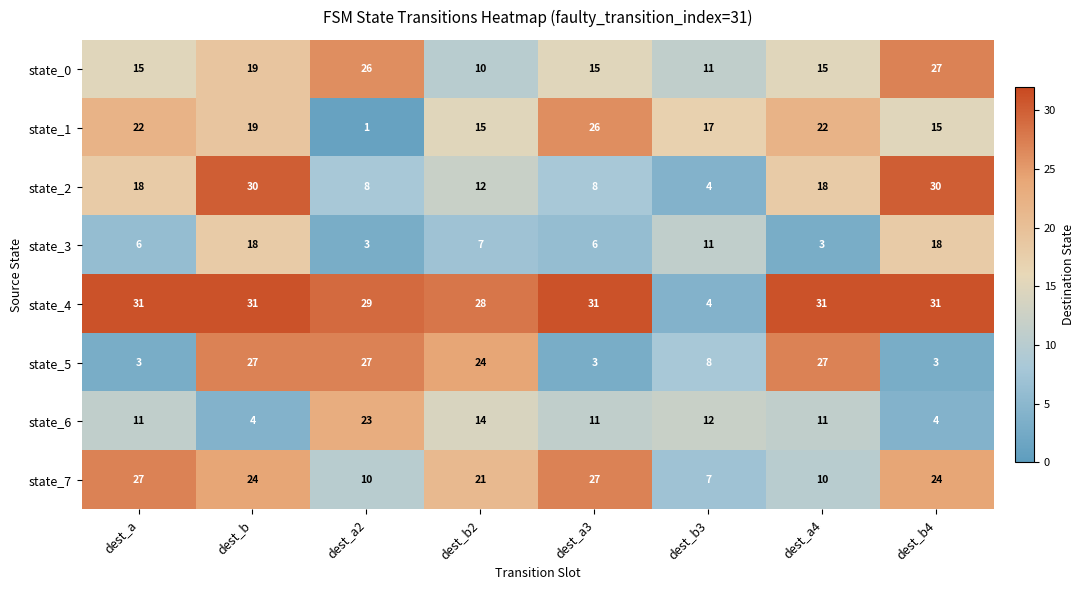

What is the maximum value shown in the chart?

31